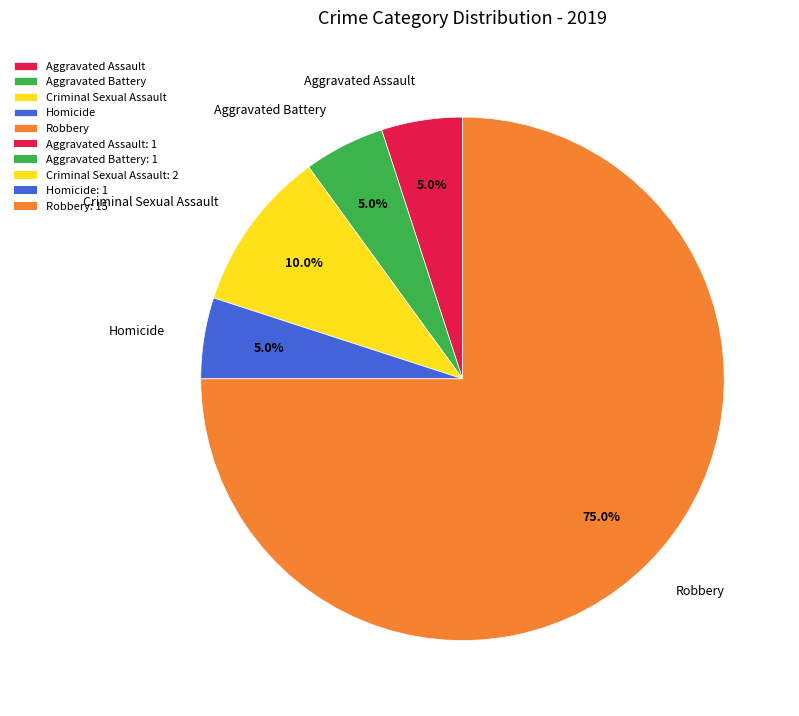

To the nearest percent, what portion does Aggravated Assault represent?

5%